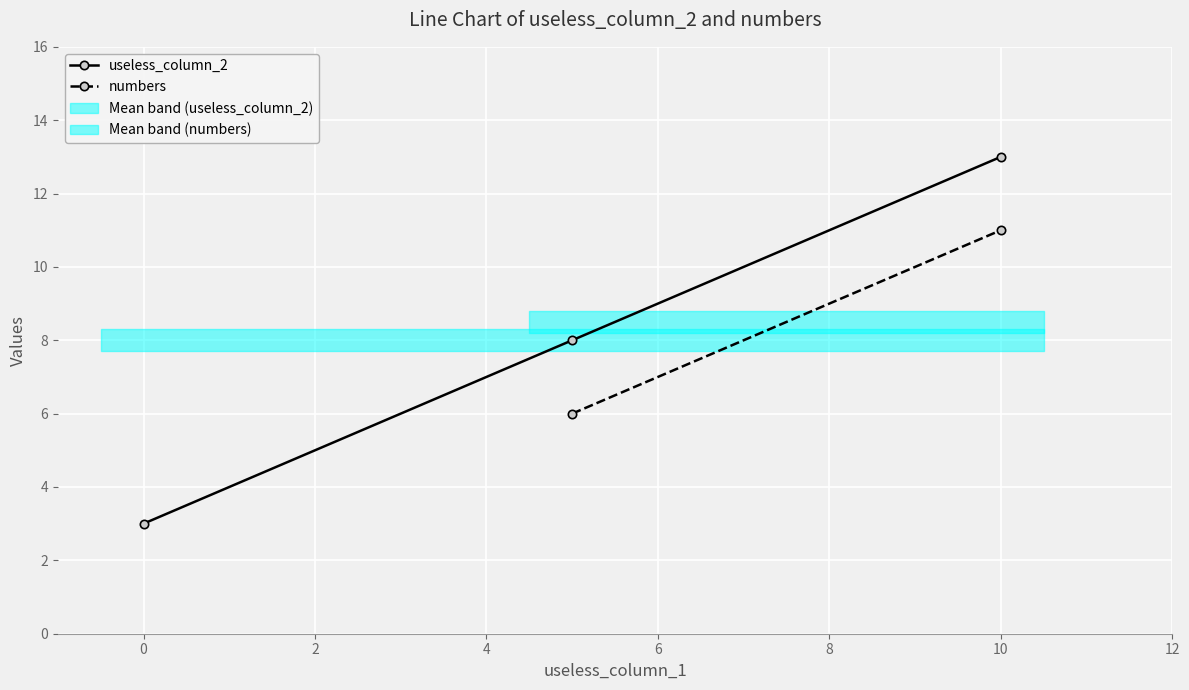

Is it true that useless_column_2 equals 4 at 0?

False